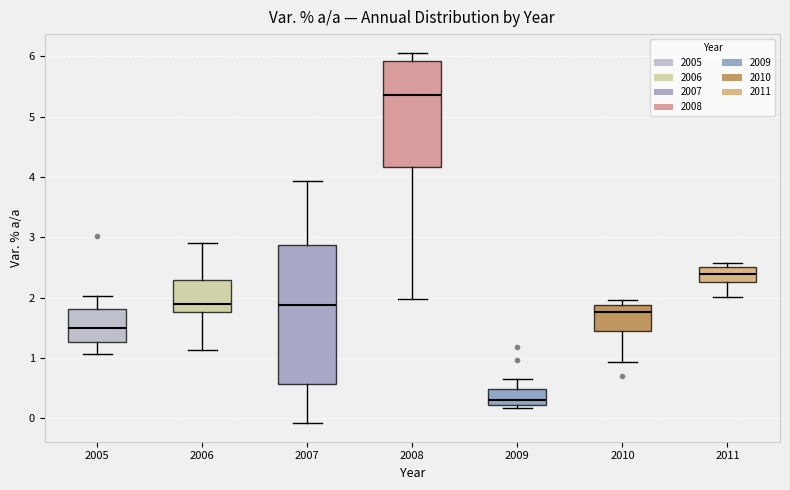

Reading left to right, read every box against the y-axis: the position of its median line, the range the box covers, and the ends of its whiskers. The values are not printed on the chart, so give them approximately, as read against the axis.

2005: median 1.5, box 1.3 to 1.8, whiskers 1.1 to 2.0
2006: median 1.9, box 1.8 to 2.3, whiskers 1.1 to 2.9
2007: median 1.9, box 0.6 to 2.9, whiskers -0.1 to 3.9
2008: median 5.4, box 4.2 to 5.9, whiskers 2.0 to 6.1
2009: median 0.3, box 0.2 to 0.5, whiskers 0.2 (just below the box's lower edge) to 0.7
2010: median 1.8, box 1.5 to 1.9, whiskers 0.9 to 2.0
2011: median 2.4, box 2.3 to 2.5, whiskers 2.0 to 2.6